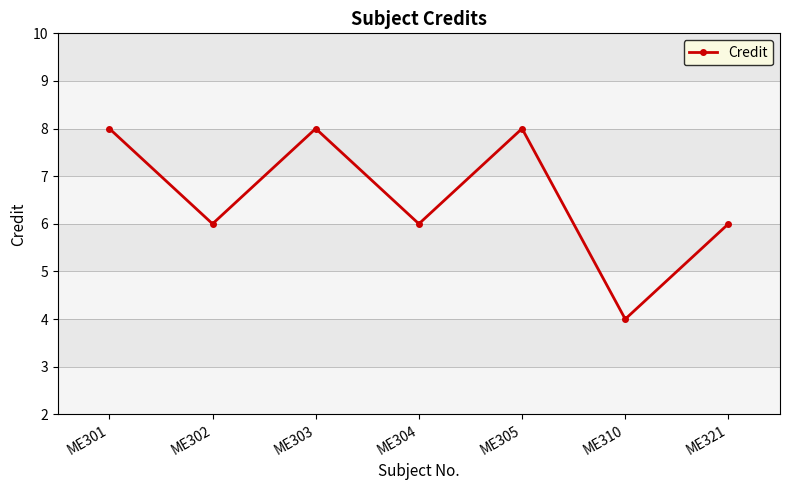

Which category has the lowest value across all series?

ME310